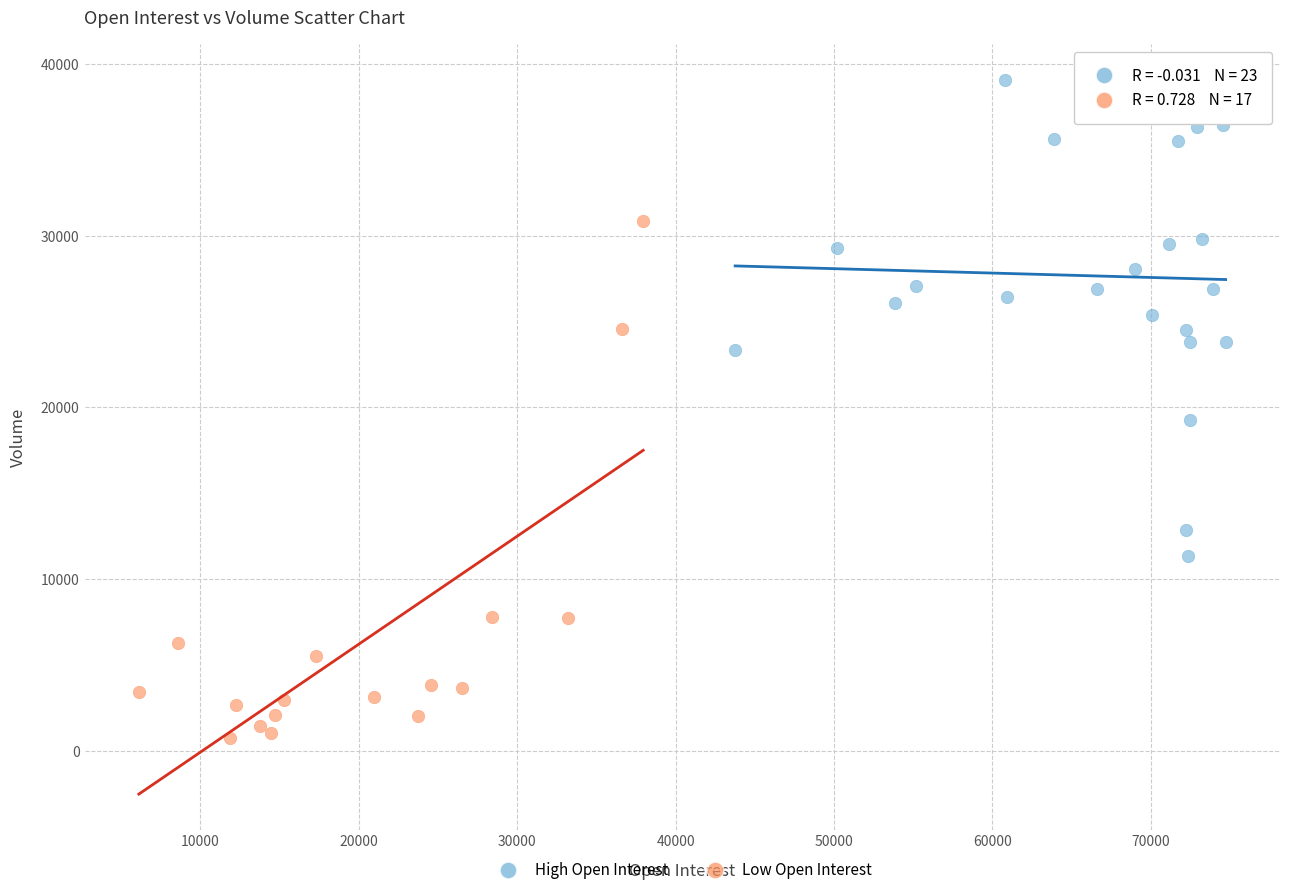

Which series reaches the minimum Y coordinate?

Low Open Interest